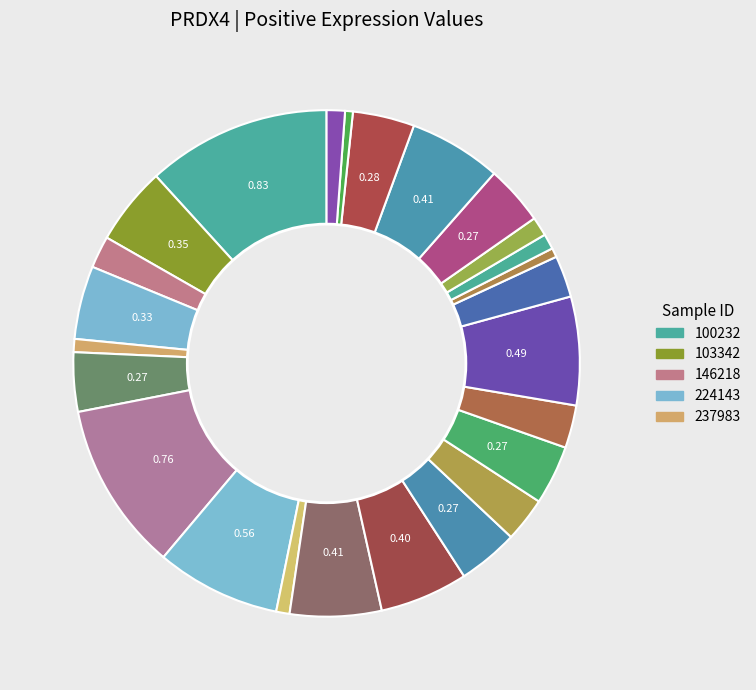

Is there any slice that represents more than half of the pie?

No